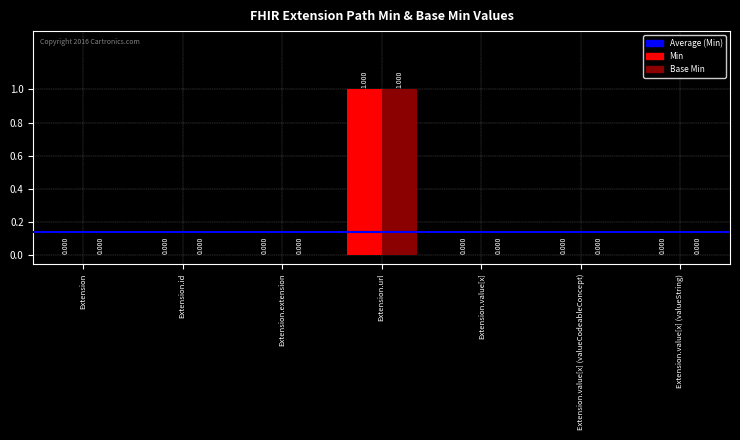

How many distinct data groups are displayed?

2